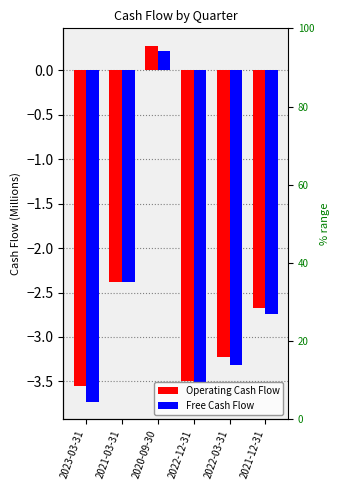

The Operating Cash Flow series shows -3.2 at 2022-03-31. True or false?

True